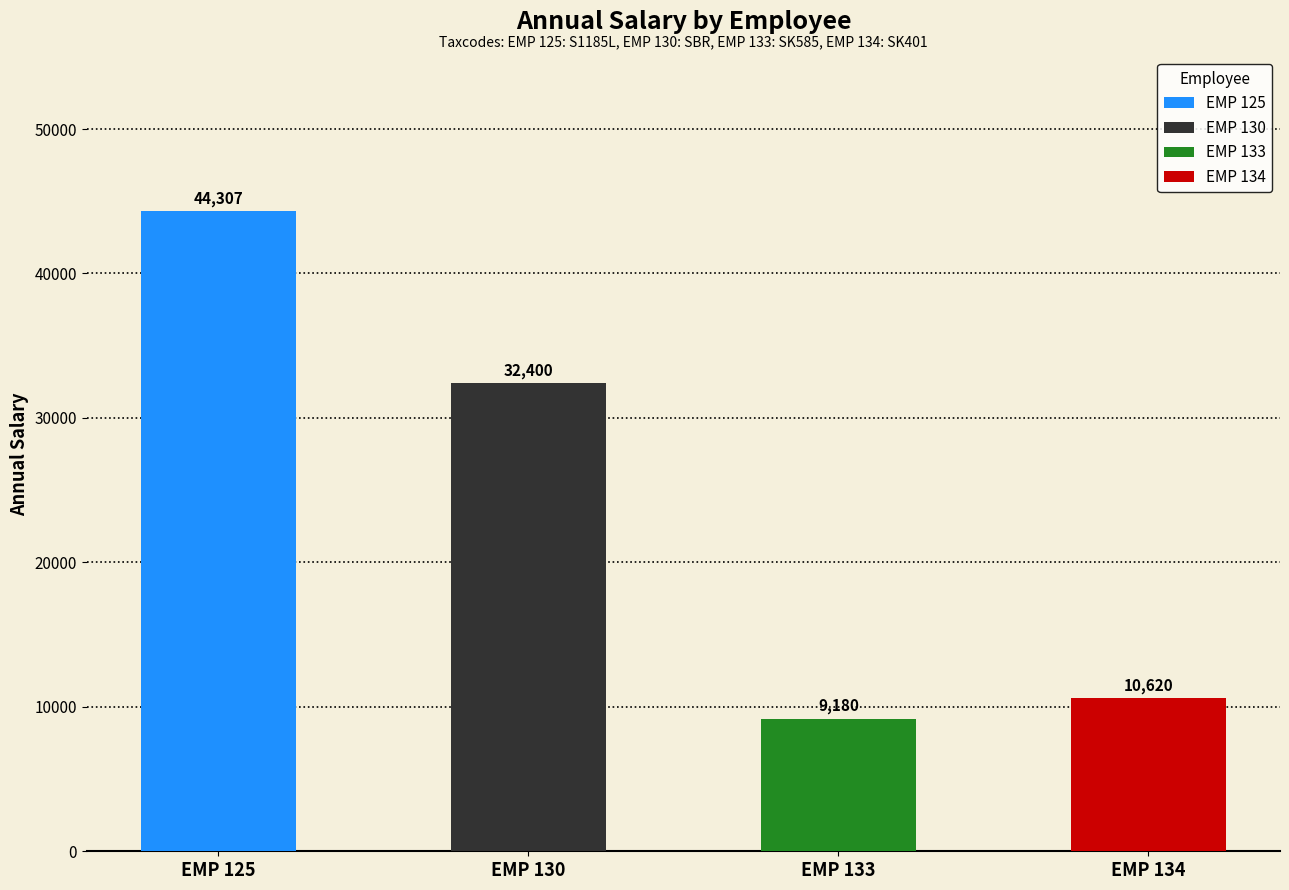

True or false: the data shows 5603.7 at EMP 133.

False